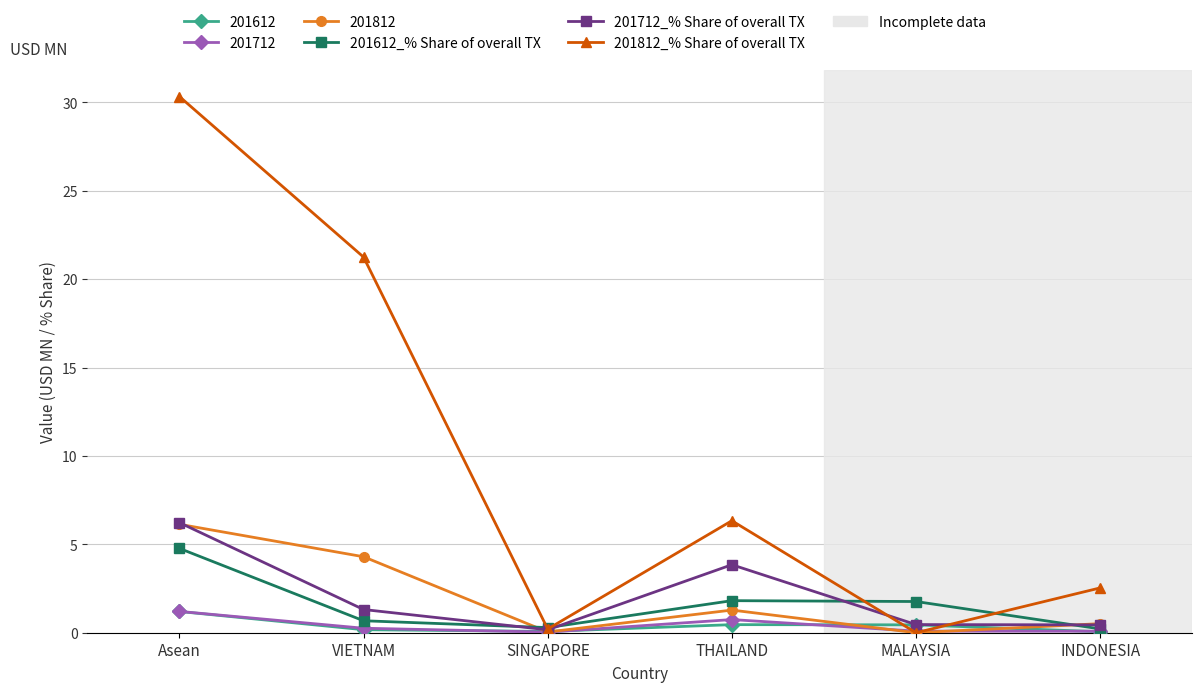

What is the difference between the highest and lowest values at MALAYSIA?

1.8